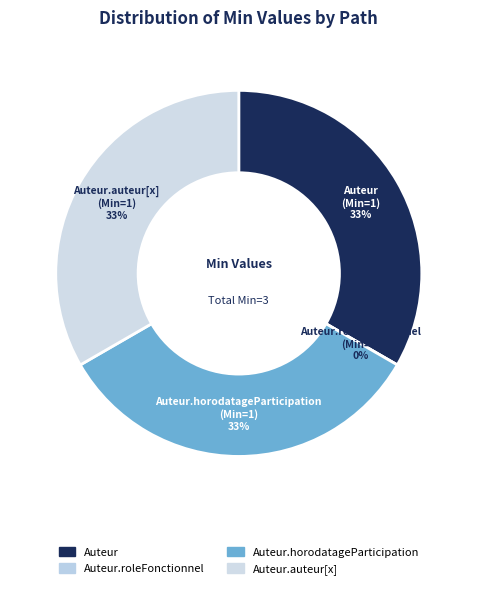

What percentage is the Auteur.auteur[x] slice, to the nearest percent?

33%